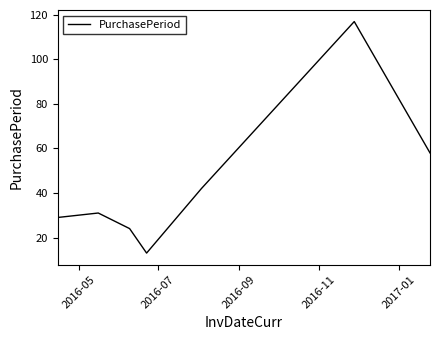

How many interior local valleys (lower than both neighbors) does the data have?

1